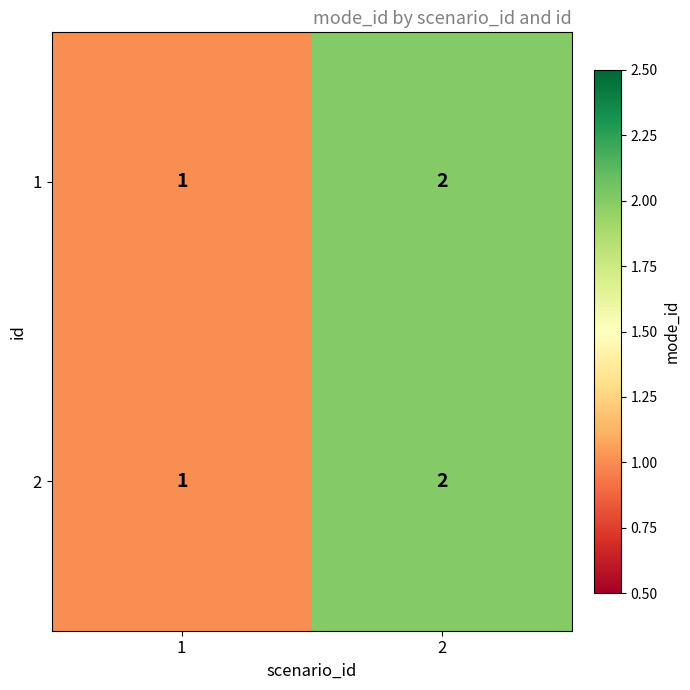

True or false: 2 has a value of 0 at 1.

False